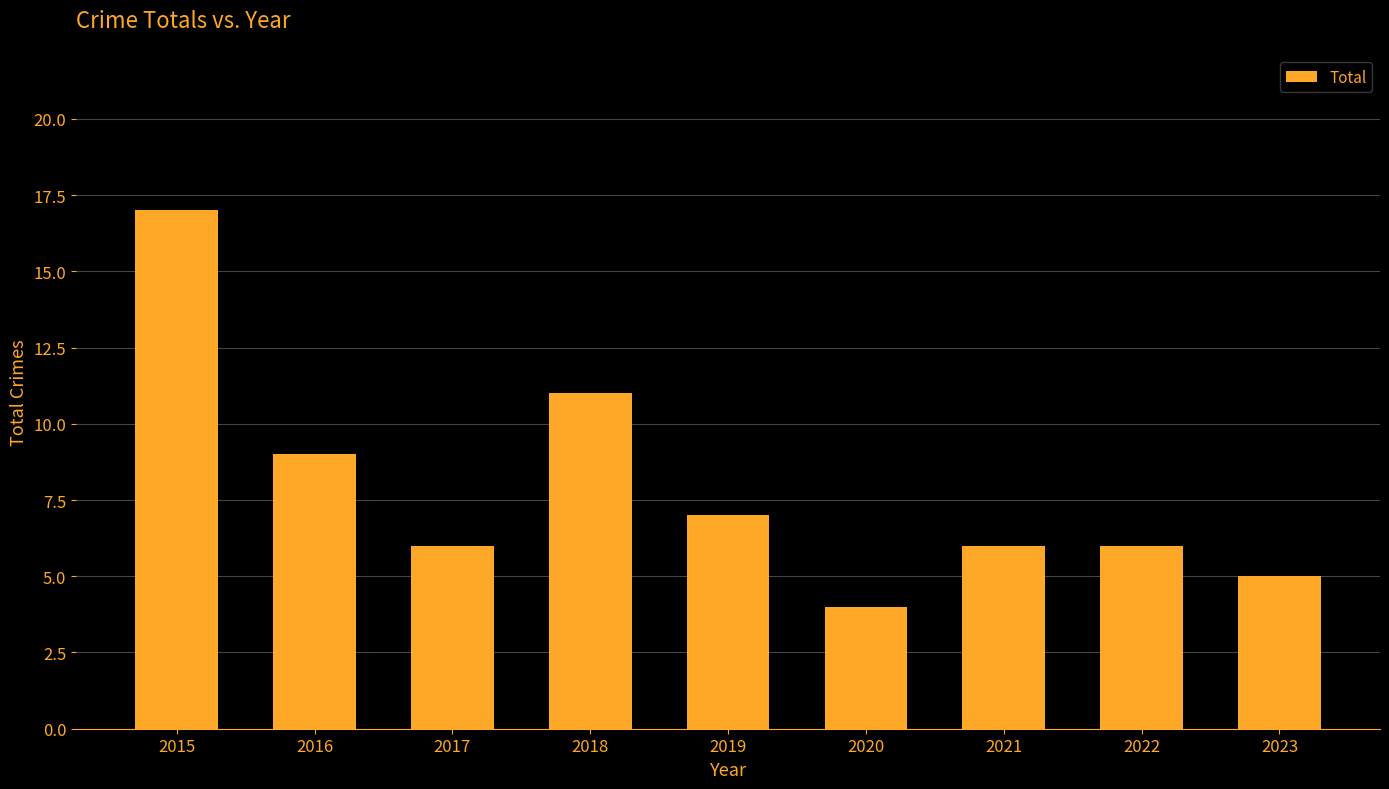

What is the value of the 8th bar from the left?

6